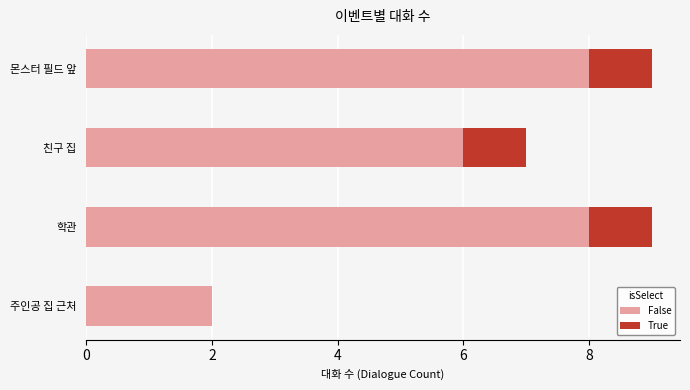

Count the number of data series in this chart.

2